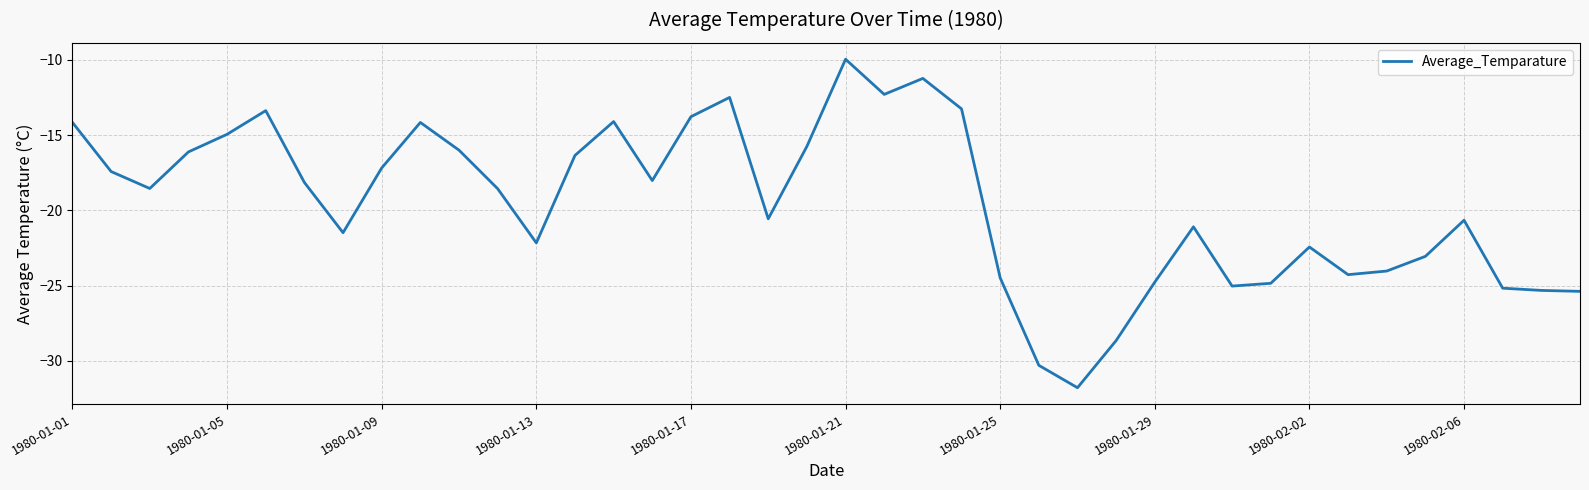

What is the difference between the maximum and minimum values?

21.8